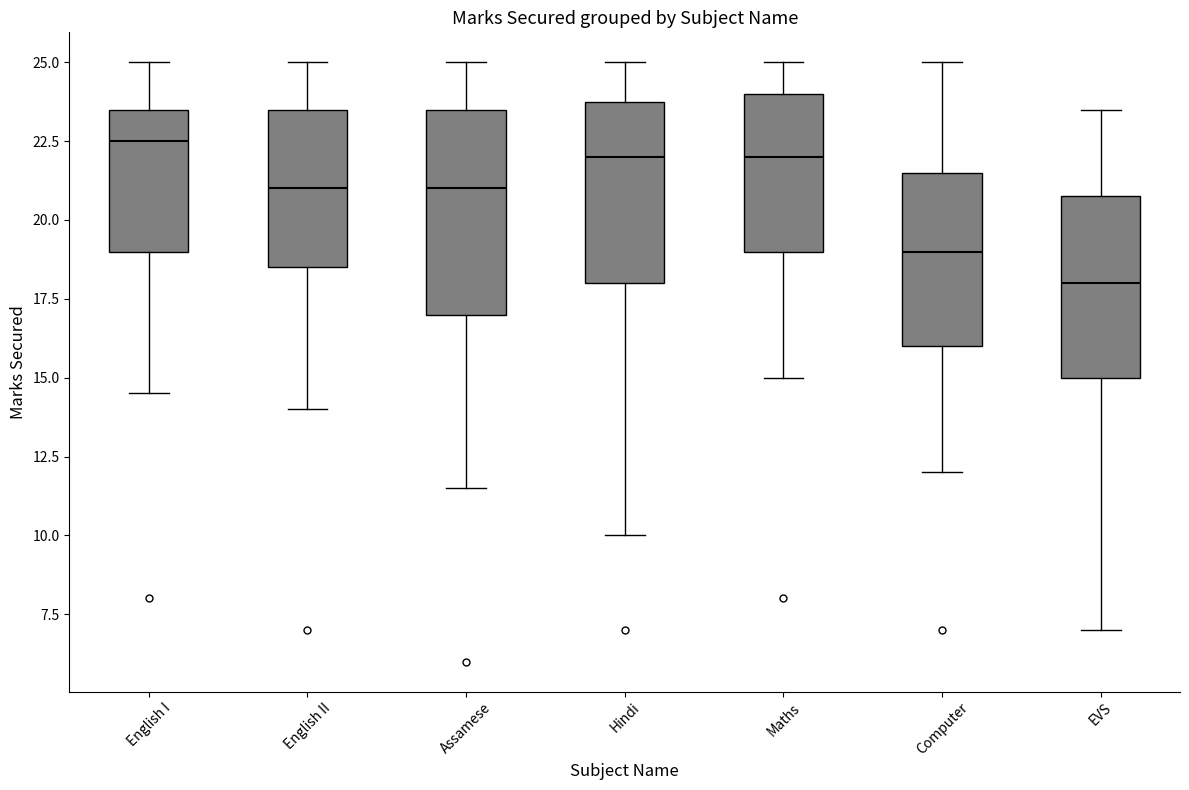

Where does the lower whisker of the box for Assamese end on the y-axis? The values are not printed on the chart, so give them approximately, as read against the axis.

11.5